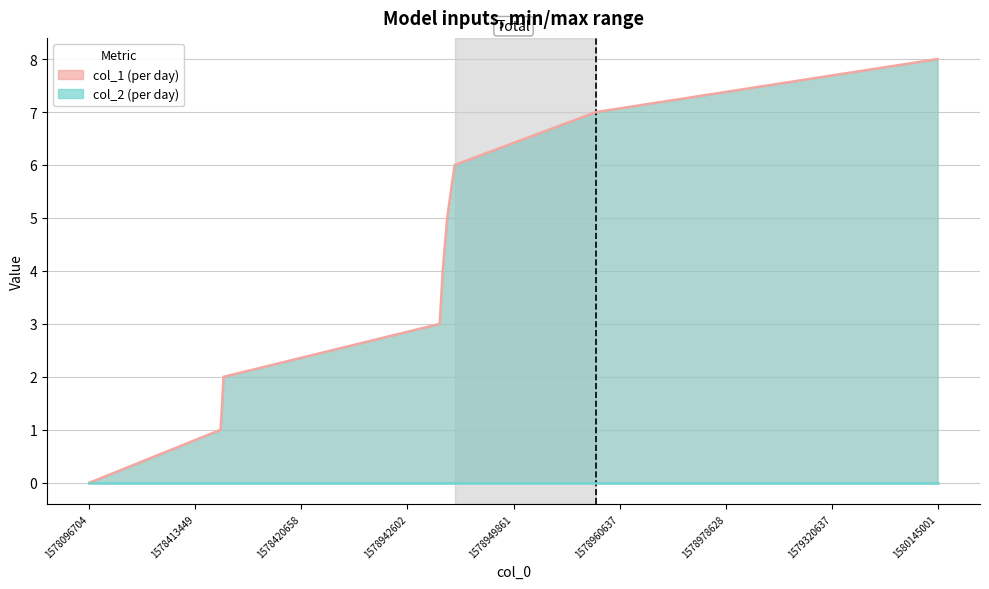

What is the difference between the highest and lowest values at 1580145001?

8